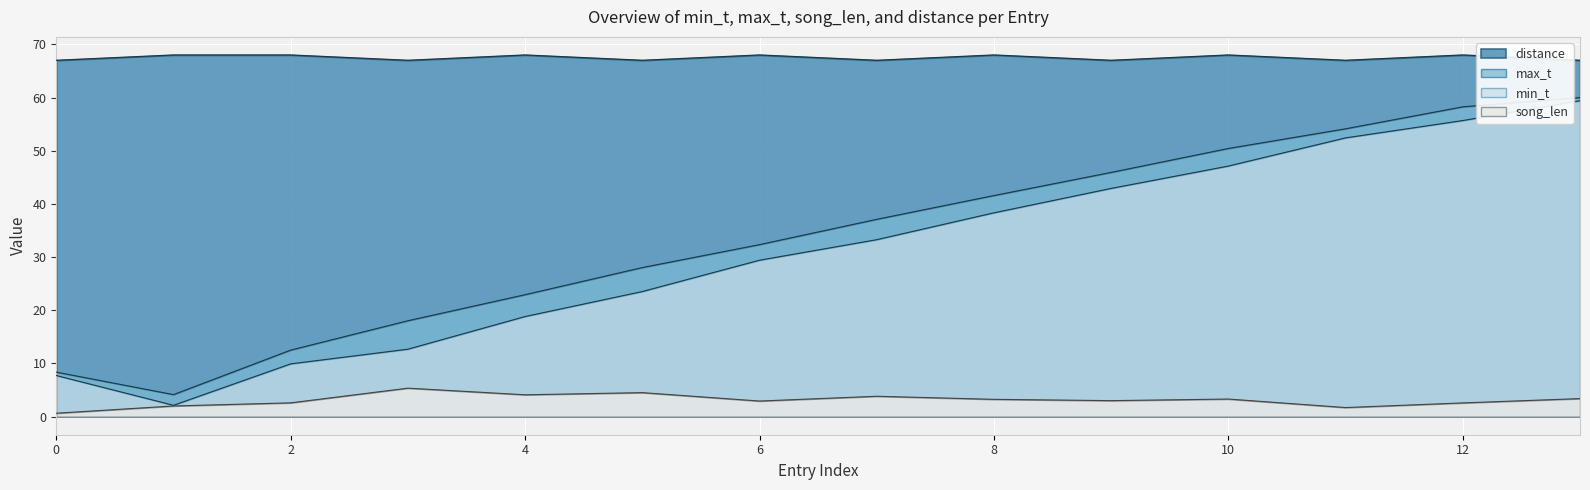

What is the sum of all song_len values?

43.2